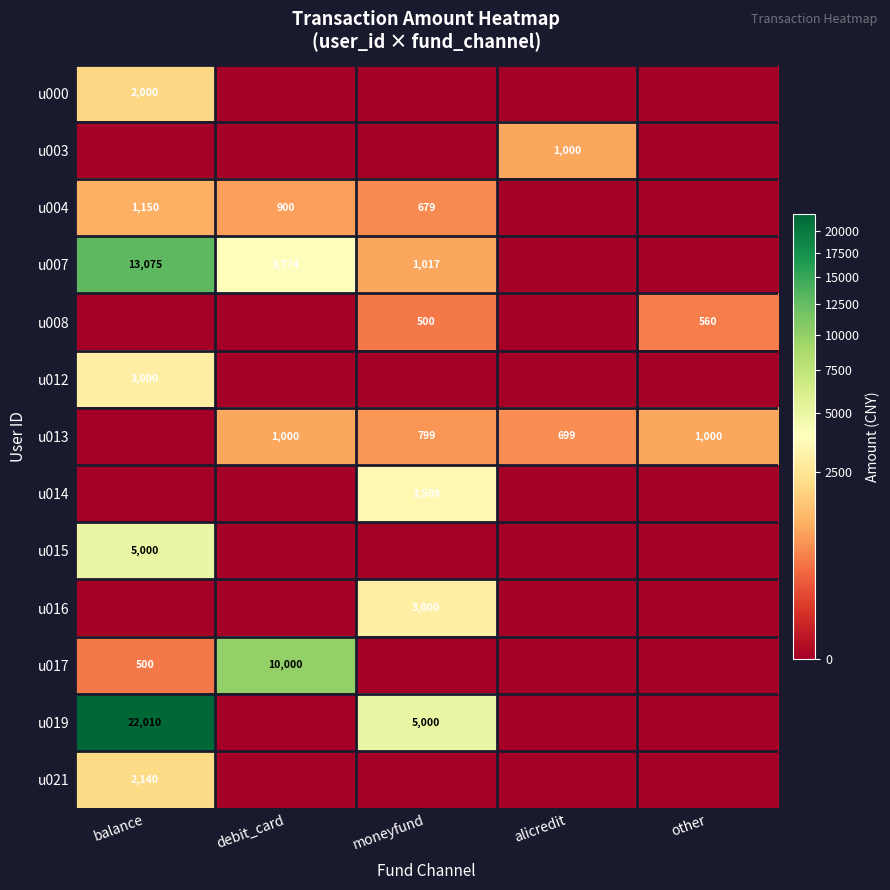

Is it true that u015 equals 5000 at balance?

True